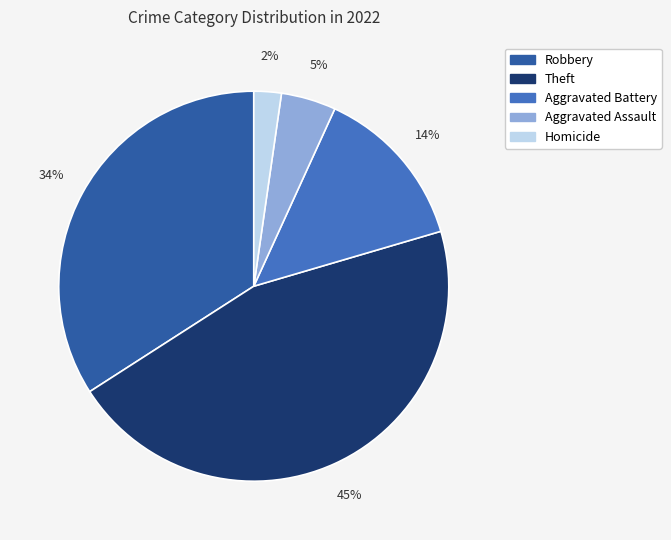

Which category has the smallest portion of the pie?

Homicide